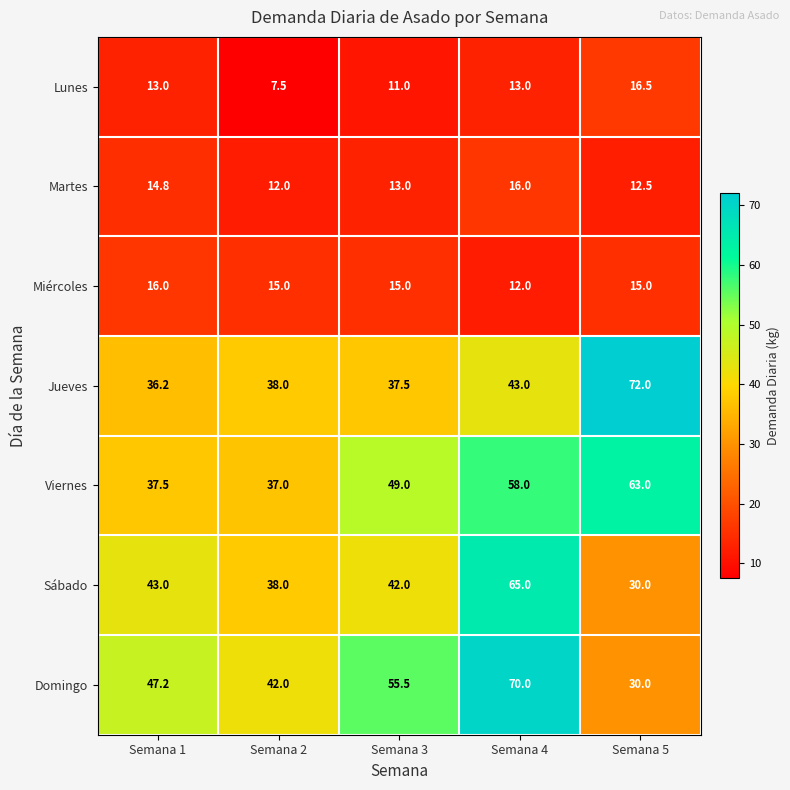

Which series has the largest range (max minus min)?

Domingo